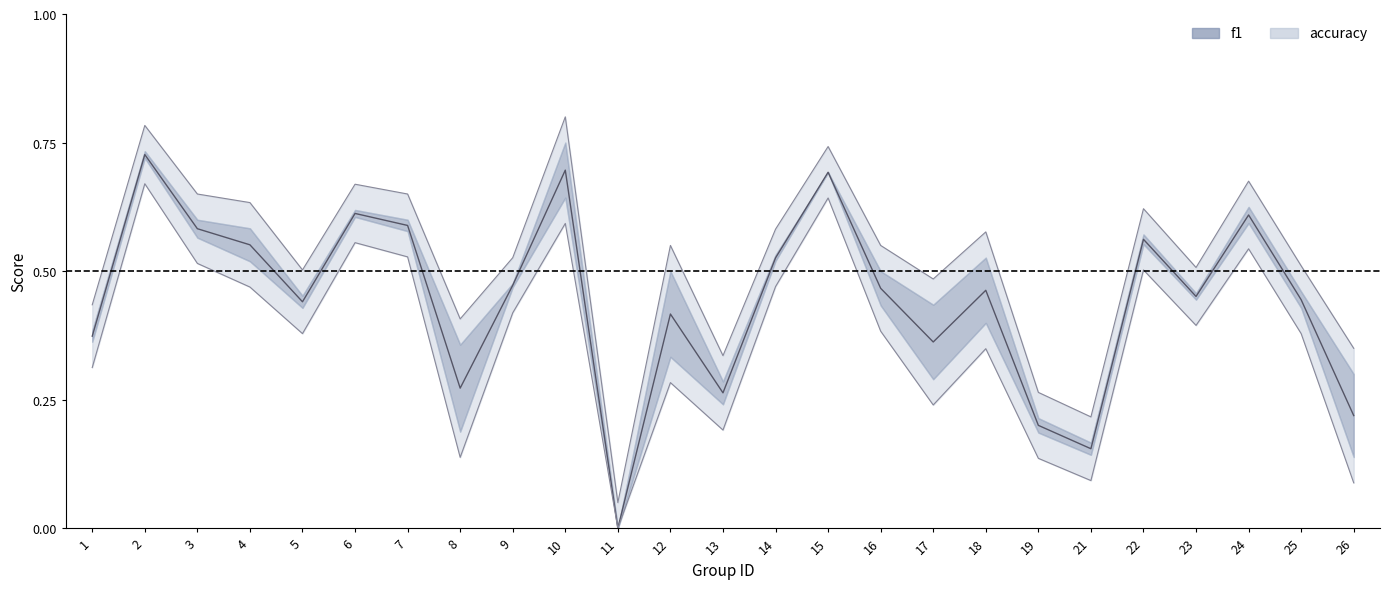

Reading right to left, list all the values displayed in this chart.

f1: 26=0.1	25=0.4	24=0.5	23=0.4	22=0.5	21=0.1	19=0.1	18=0.3	17=0.2	16=0.4	15=0.6	14=0.5	13=0.2	12=0.3	11=0.0	10=0.6	9=0.4	8=0.1	7=0.5	6=0.6	5=0.4	4=0.5	3=0.5	2=0.7	1=0.3
accuracy: 26=0.3	25=0.5	24=0.7	23=0.5	22=0.6	21=0.2	19=0.3	18=0.6	17=0.5	16=0.6	15=0.7	14=0.6	13=0.3	12=0.6	11=0.1	10=0.8	9=0.5	8=0.4	7=0.7	6=0.7	5=0.5	4=0.6	3=0.7	2=0.8	1=0.4